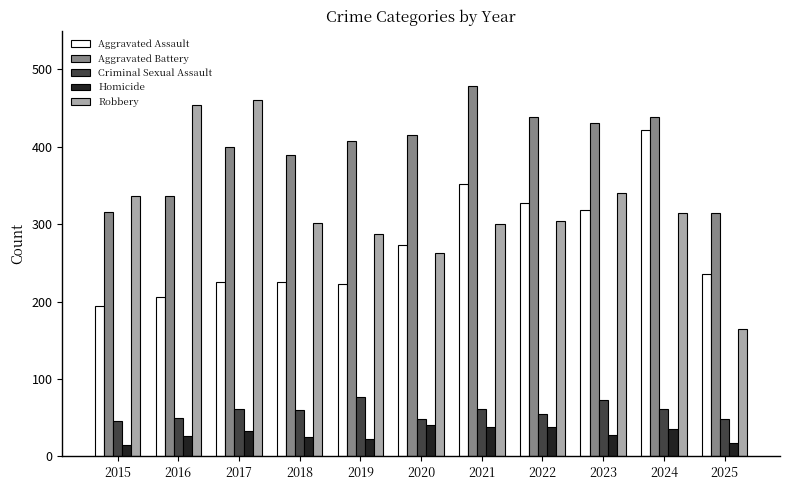

What is the maximum value shown in the chart?

479